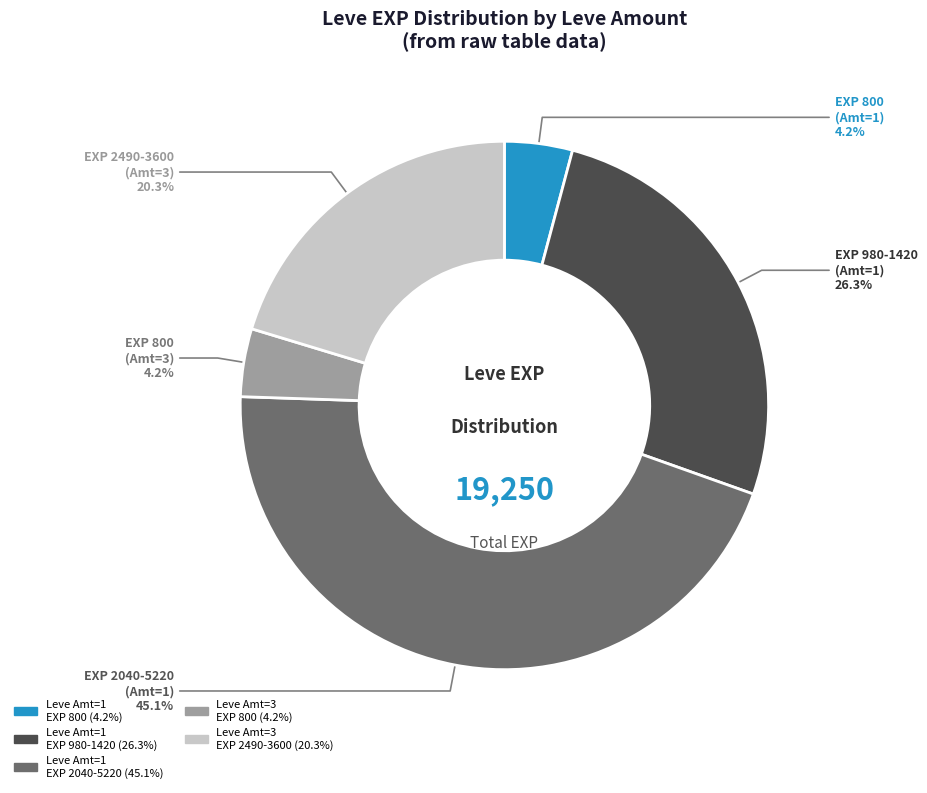

To the nearest percent, what is the average slice percentage?

20%